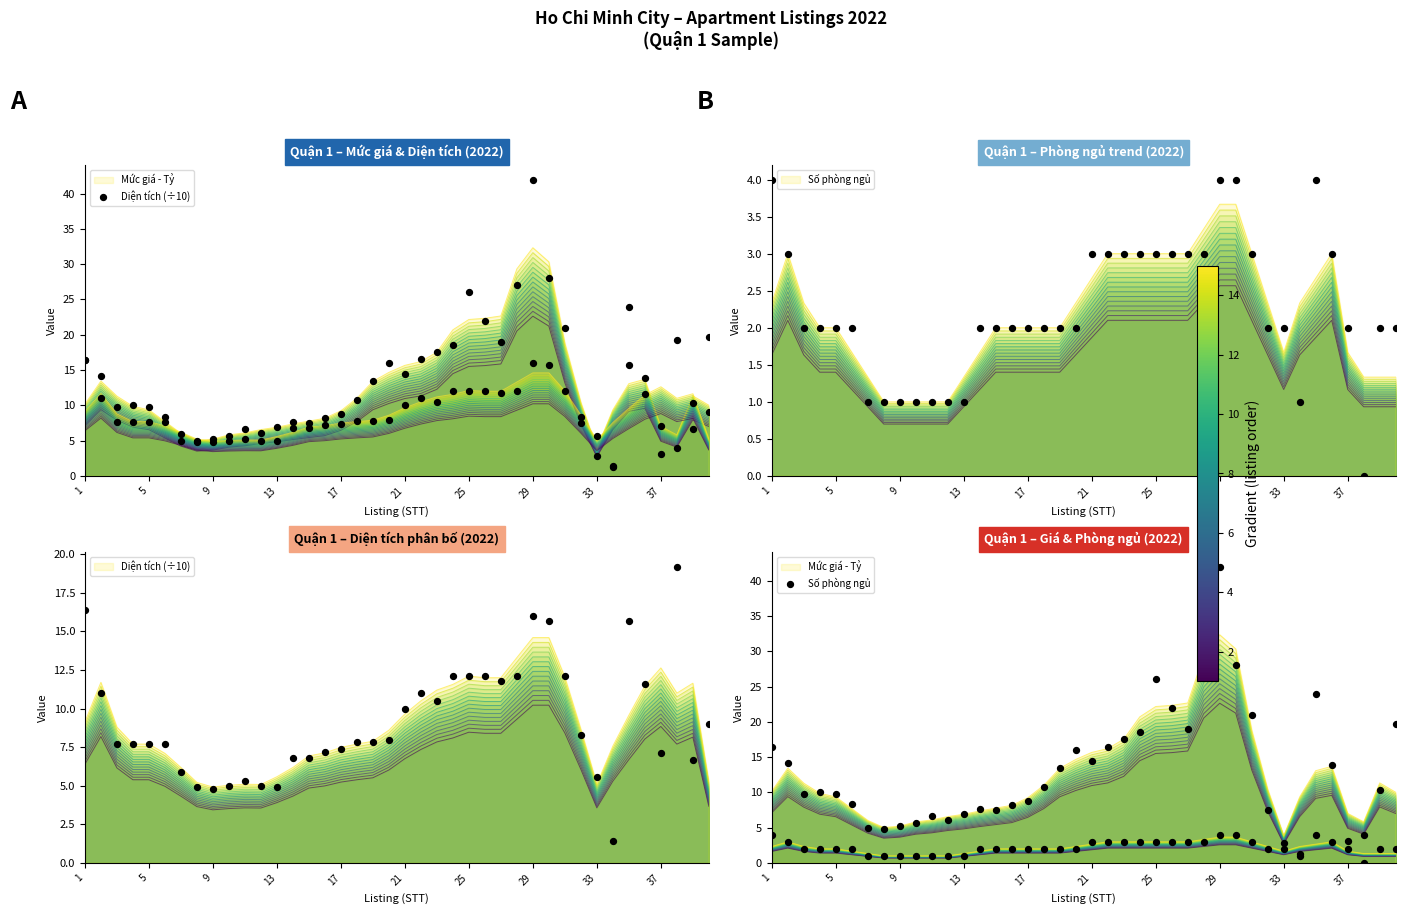

Which series has the largest total across all categories?

Diện tích (÷10)